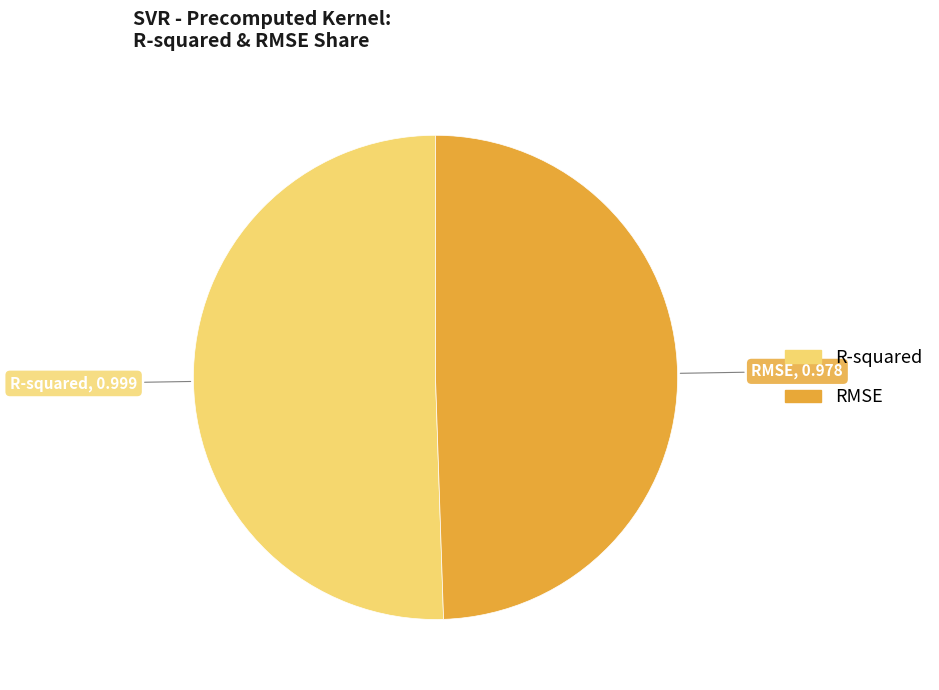

Rank the categories by value from highest to lowest.

R-squared, RMSE